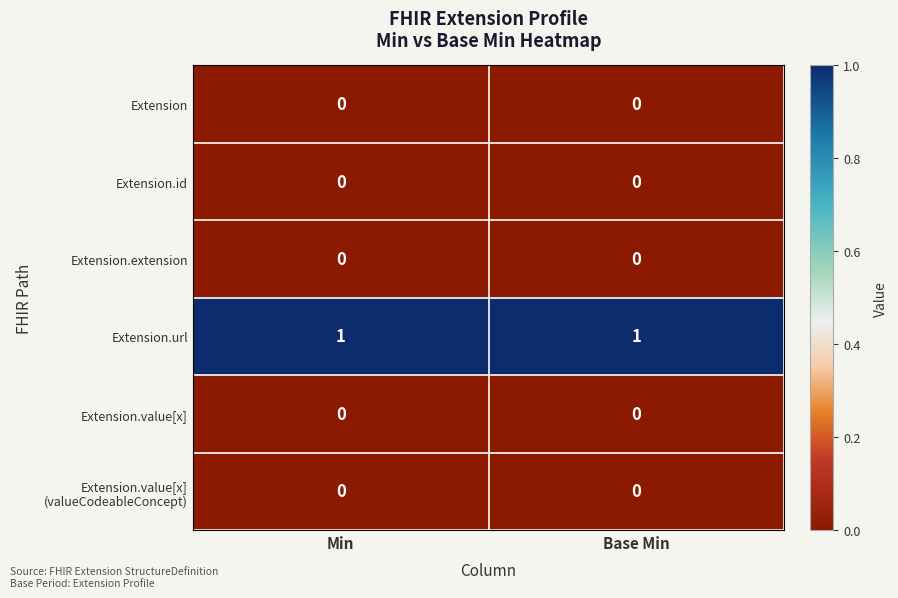

Which series has the largest total across all categories?

Extension.url